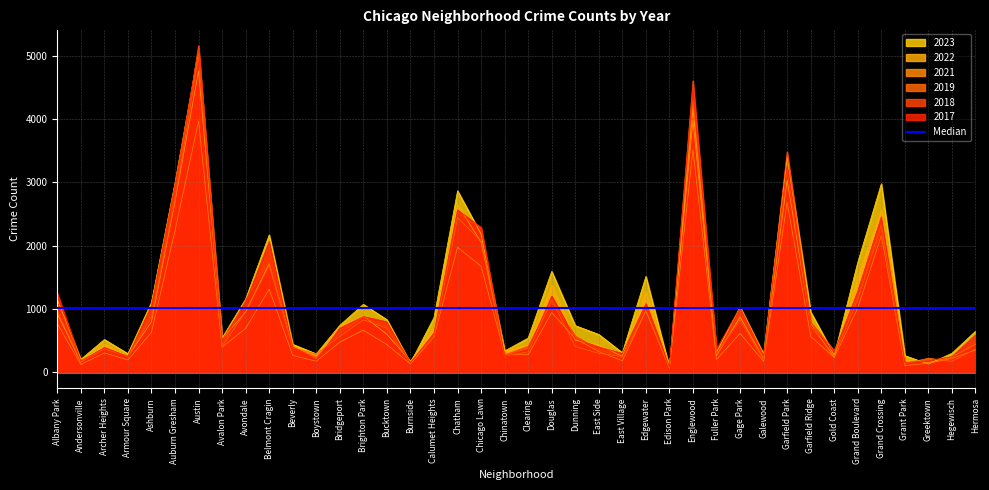

Reading left to right, list all the values displayed in this chart.

2019: Albany Park=968	Andersonville=166	Archer Heights=368	Armour Square=249	Ashburn=872	Auburn Gresham=2700	Austin=5008	Avalon Park=405	Avondale=957	Belmont Cragin=1687	Beverly=385	Boystown=287	Bridgeport=568	Brighton Park=828	Bucktown=694	Burnside=142	Calumet Heights=561	Chatham=2441	Chicago Lawn=2079	Chinatown=253	Clearing=322	Douglas=1140	Dunning=406	East Side=298	East Village=248	Edgewater=972	Edison Park=77	Englewood=4309	Fuller Park=308	Gage Park=825	Galewood=189	Garfield Park=3226	Garfield Ridge=728	Gold Coast=261	Grand Boulevard=1153	Grand Crossing=2328	Grant Park=138	Greektown=220	Hegewisch=171	Hermosa=365
2022: Albany Park=926	Andersonville=157	Archer Heights=440	Armour Square=251	Ashburn=797	Auburn Gresham=2699	Austin=4761	Avalon Park=522	Avondale=953	Belmont Cragin=1720	Beverly=414	Boystown=258	Bridgeport=722	Brighton Park=888	Bucktown=599	Burnside=175	Calumet Heights=698	Chatham=2651	Chicago Lawn=2054	Chinatown=338	Clearing=422	Douglas=1379	Dunning=504	East Side=433	East Village=250	Edgewater=1269	Edison Park=99	Englewood=3982	Fuller Park=263	Gage Park=871	Galewood=210	Garfield Park=3035	Garfield Ridge=766	Gold Coast=236	Grand Boulevard=1503	Grand Crossing=2566	Grant Park=192	Greektown=154	Hegewisch=239	Hermosa=441
2017: Albany Park=1252	Andersonville=171	Archer Heights=391	Armour Square=250	Ashburn=1053	Auburn Gresham=2973	Austin=5096	Avalon Park=508	Avondale=1107	Belmont Cragin=2066	Beverly=403	Boystown=188	Bridgeport=697	Brighton Park=879	Bucktown=795	Burnside=145	Calumet Heights=620	Chatham=2566	Chicago Lawn=2288	Chinatown=253	Clearing=360	Douglas=1201	Dunning=531	East Side=397	East Village=296	Edgewater=1082	Edison Park=87	Englewood=4471	Fuller Park=365	Gage Park=1019	Galewood=265	Garfield Park=3257	Garfield Ridge=743	Gold Coast=311	Grand Boulevard=1281	Grand Crossing=2456	Grant Park=154	Greektown=176	Hegewisch=246	Hermosa=589
2018: Albany Park=1117	Andersonville=184	Archer Heights=374	Armour Square=248	Ashburn=924	Auburn Gresham=2787	Austin=5163	Avalon Park=401	Avondale=1142	Belmont Cragin=1737	Beverly=386	Boystown=224	Bridgeport=616	Brighton Park=870	Bucktown=704	Burnside=160	Calumet Heights=554	Chatham=2513	Chicago Lawn=2280	Chinatown=273	Clearing=409	Douglas=1131	Dunning=571	East Side=354	East Village=230	Edgewater=1063	Edison Park=75	Englewood=4608	Fuller Park=289	Gage Park=817	Galewood=202	Garfield Park=3485	Garfield Ridge=789	Gold Coast=342	Grand Boulevard=1205	Grand Crossing=2249	Grant Park=141	Greektown=185	Hegewisch=240	Hermosa=442
2021: Albany Park=767	Andersonville=123	Archer Heights=303	Armour Square=193	Ashburn=629	Auburn Gresham=2237	Austin=3970	Avalon Park=395	Avondale=692	Belmont Cragin=1313	Beverly=264	Boystown=173	Bridgeport=474	Brighton Park=664	Bucktown=435	Burnside=130	Calumet Heights=559	Chatham=1974	Chicago Lawn=1675	Chinatown=293	Clearing=274	Douglas=943	Dunning=530	East Side=326	East Village=180	Edgewater=969	Edison Park=62	Englewood=3519	Fuller Park=200	Gage Park=613	Galewood=170	Garfield Park=2686	Garfield Ridge=565	Gold Coast=233	Grand Boulevard=1015	Grand Crossing=2160	Grant Park=104	Greektown=140	Hegewisch=217	Hermosa=350
2023: Albany Park=1144	Andersonville=202	Archer Heights=516	Armour Square=292	Ashburn=1104	Auburn Gresham=2992	Austin=5080	Avalon Park=541	Avondale=1157	Belmont Cragin=2170	Beverly=440	Boystown=289	Bridgeport=741	Brighton Park=1072	Bucktown=830	Burnside=145	Calumet Heights=863	Chatham=2868	Chicago Lawn=2182	Chinatown=335	Clearing=539	Douglas=1593	Dunning=736	East Side=596	East Village=307	Edgewater=1513	Edison Park=72	Englewood=4184	Fuller Park=314	Gage Park=1031	Galewood=285	Garfield Park=3405	Garfield Ridge=953	Gold Coast=268	Grand Boulevard=1738	Grand Crossing=2979	Grant Park=261	Greektown=129	Hegewisch=299	Hermosa=647